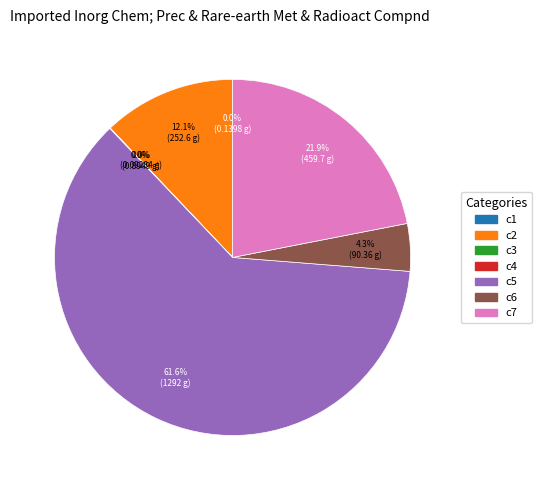

Which slice is the largest?

c5